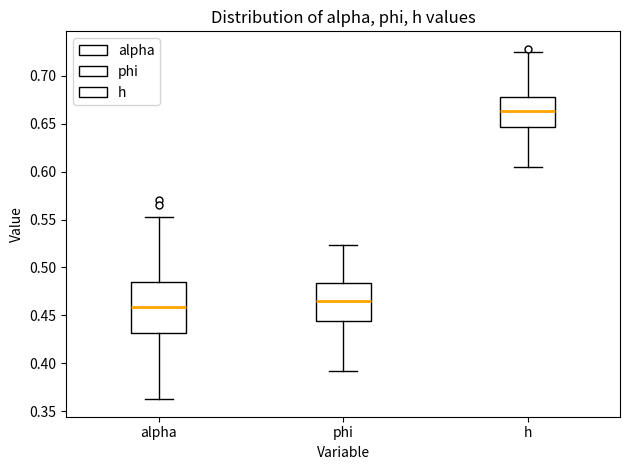

Reading left to right, read every box against the y-axis: the position of its median line, the range the box covers, and the ends of its whiskers. The values are not printed on the chart, so give them approximately, as read against the axis.

alpha: median 0.460, box 0.430 to 0.485, whiskers 0.360 to 0.550
phi: median 0.465, box 0.445 to 0.485, whiskers 0.390 to 0.525
h: median 0.665, box 0.645 to 0.680, whiskers 0.605 to 0.725